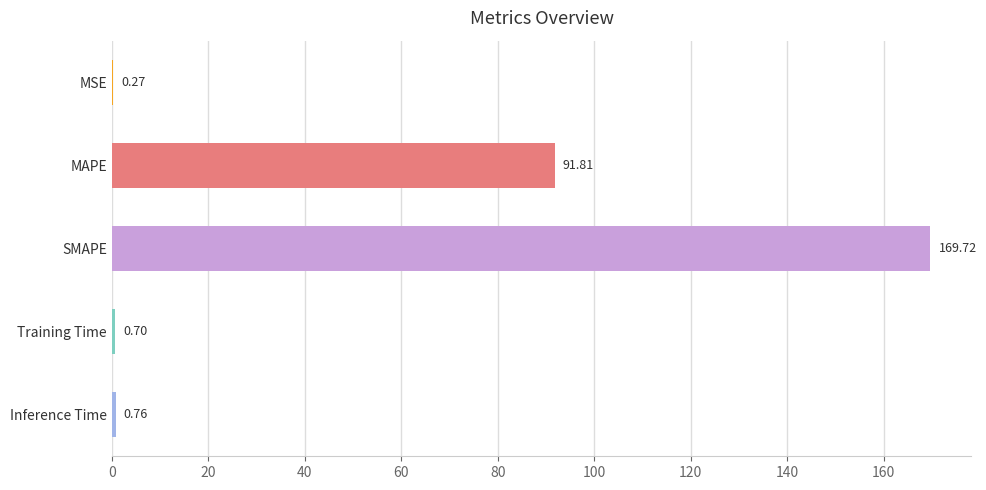

What is the sum of all values?

263.3